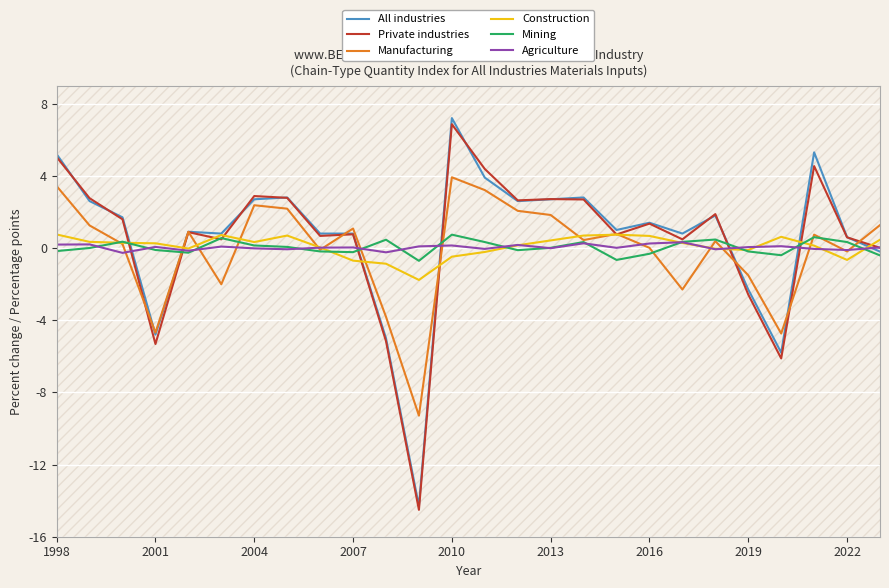

Which category has the highest value in the Private industries series?

2010